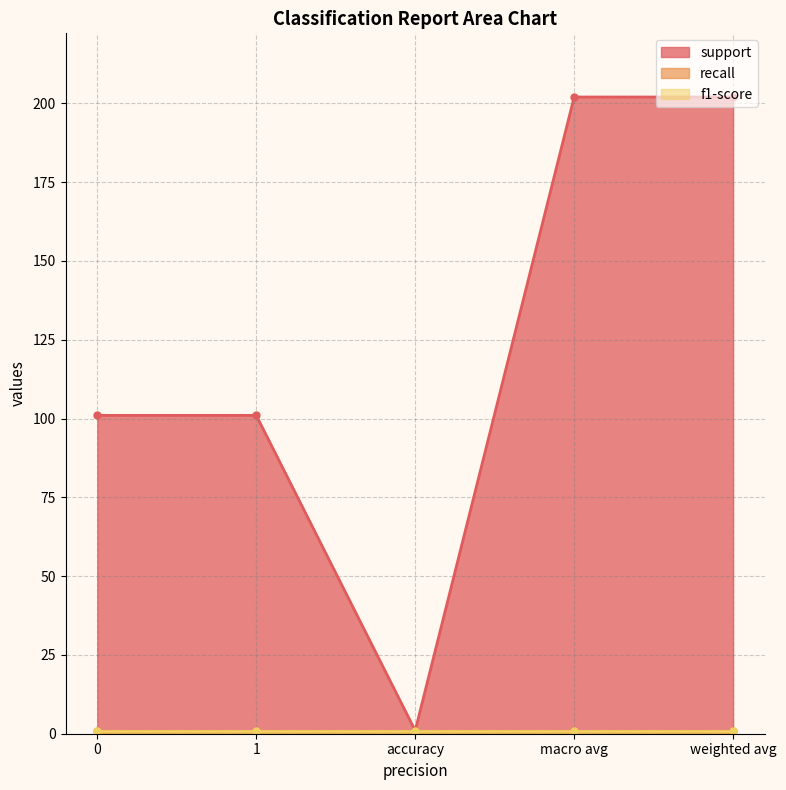

What is the average value of the recall series?

1